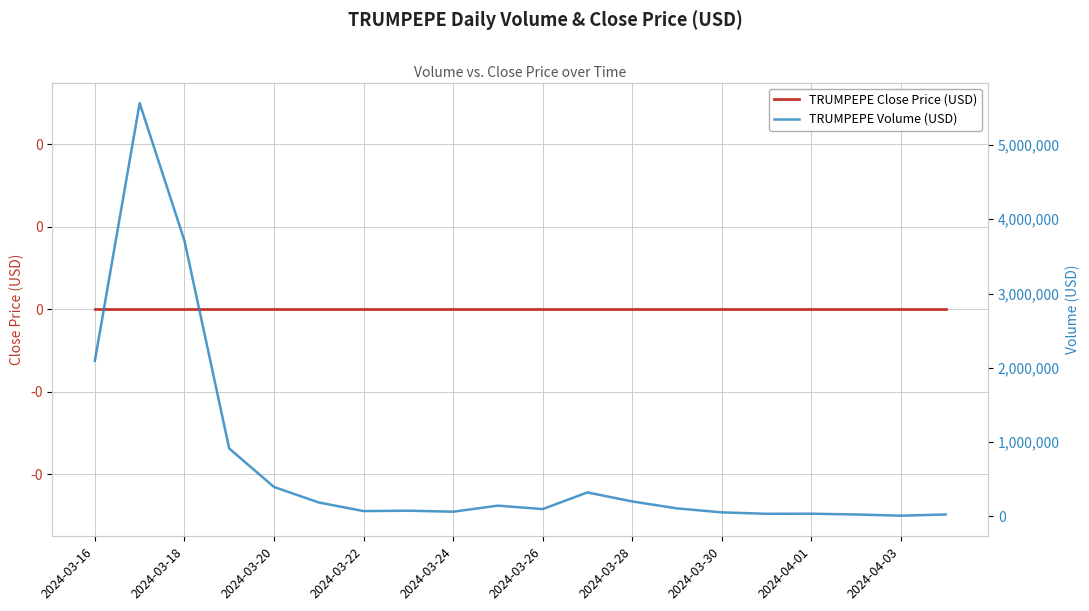

True or false: TRUMPEPE Volume (USD) and TRUMPEPE Close Price (USD) intersect in this chart.

False